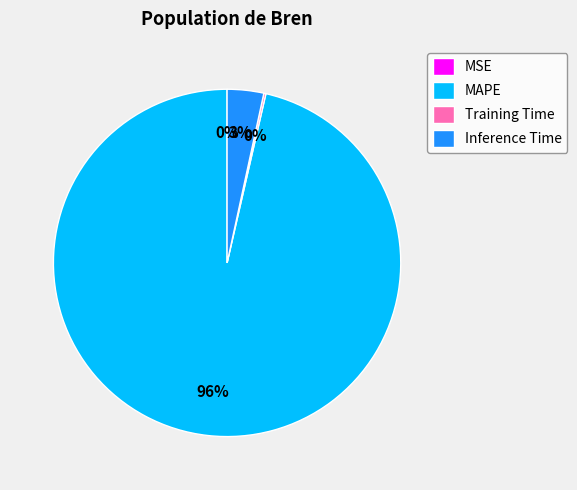

Does any single category account for the majority?

Yes